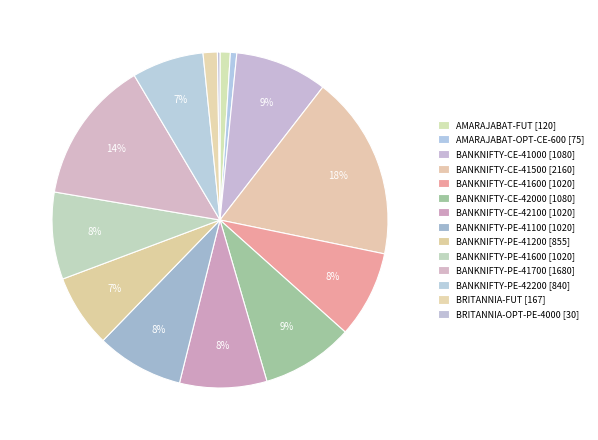

How many slices are in this pie chart?

14